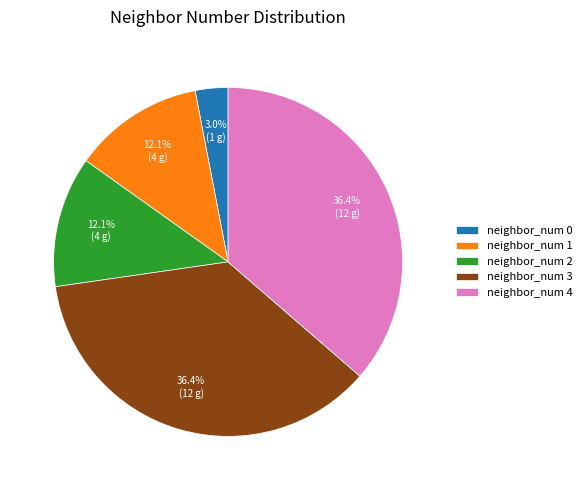

Does any single category account for the majority?

No